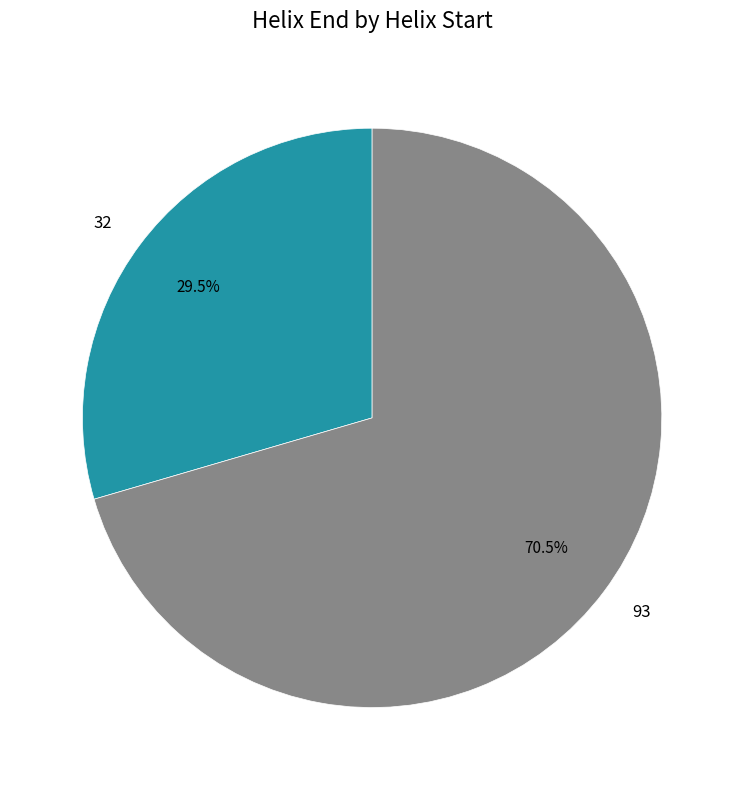

Does 32 represent more than half of the total?

No